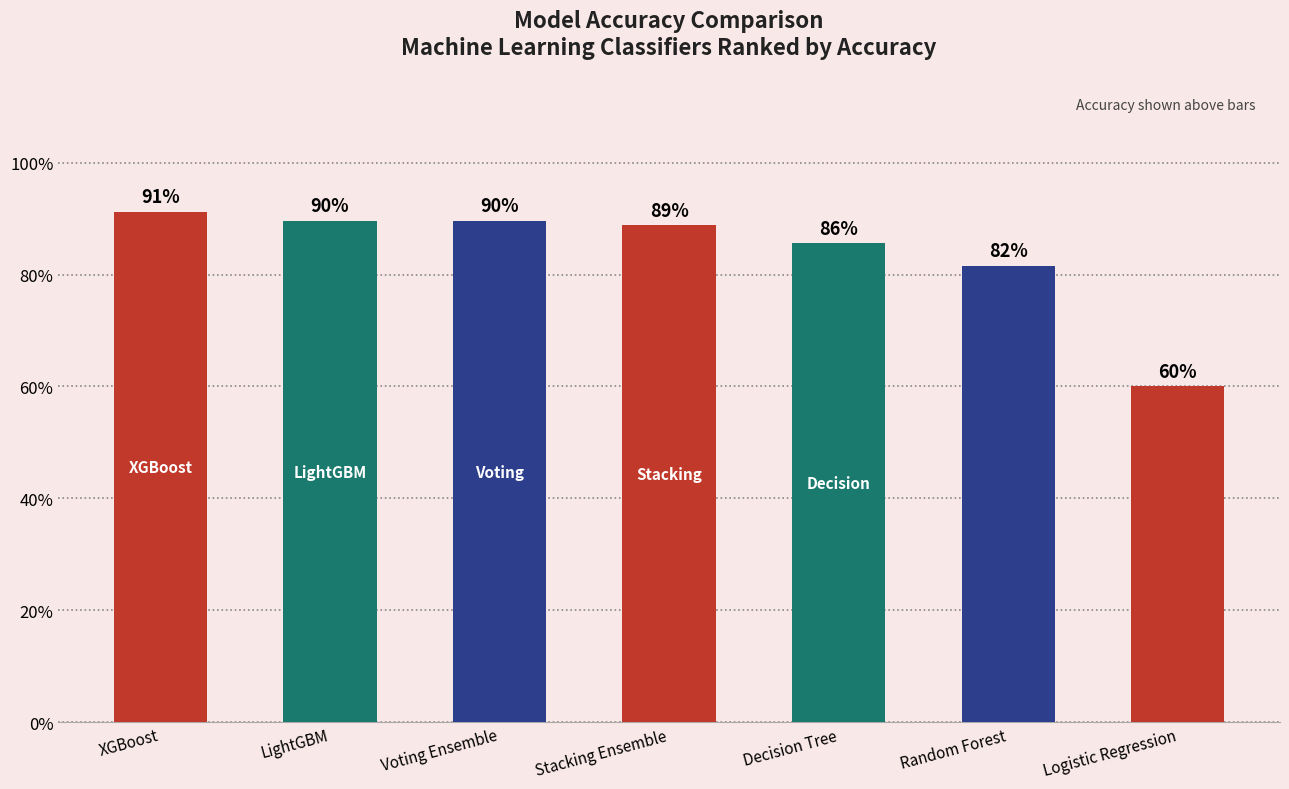

Are the bars horizontal?

No